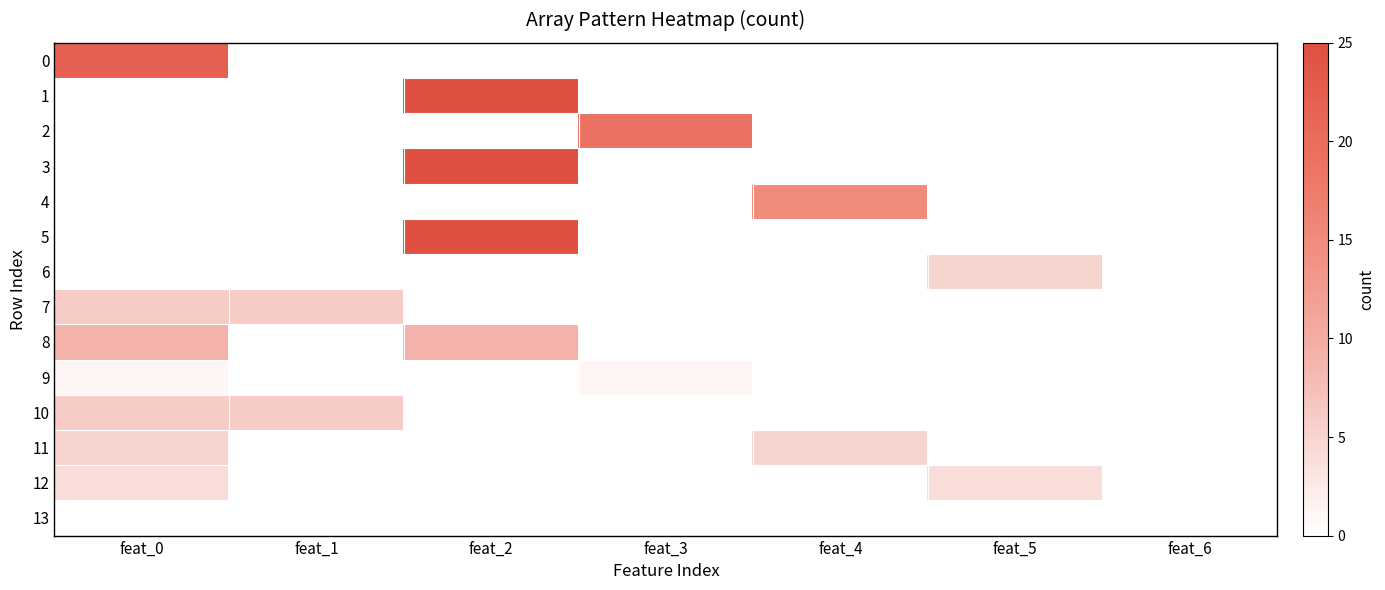

Which series changed the most between feat_4 and feat_5?

4